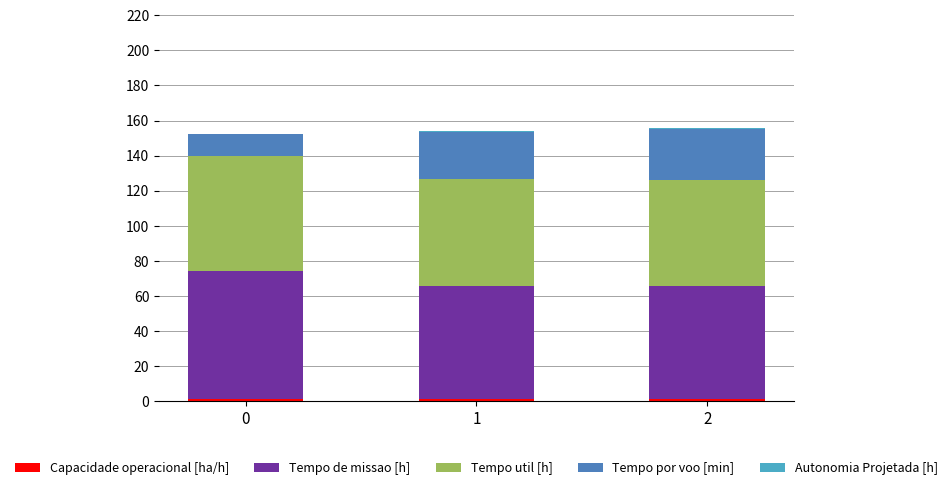

What value does the Tempo de missao [h] series have at 2?

64.1